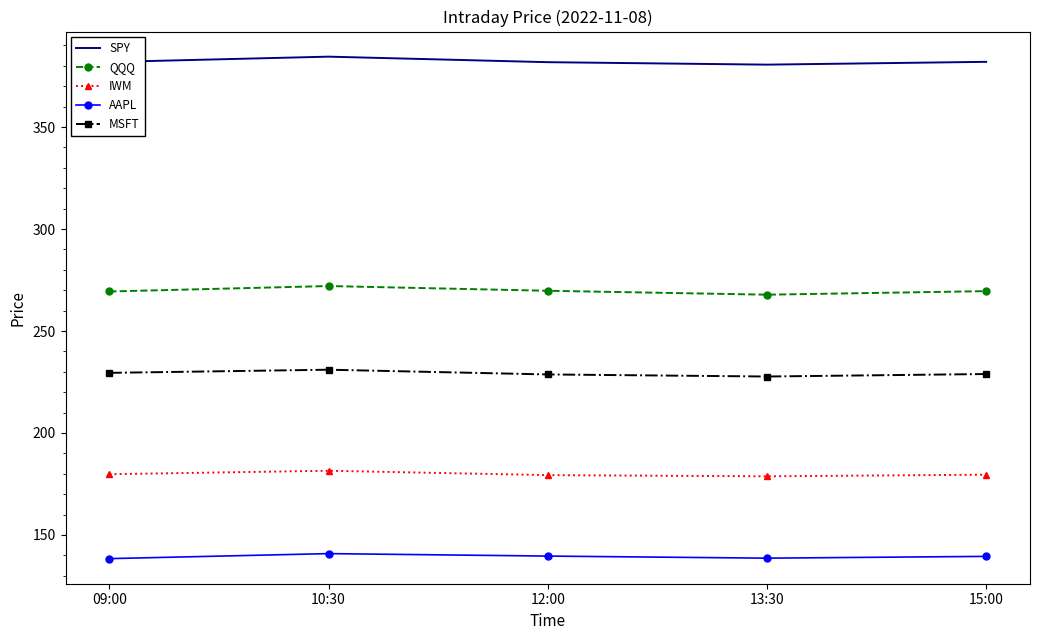

What is the spread (max minus min) of values at 12:00?

242.2